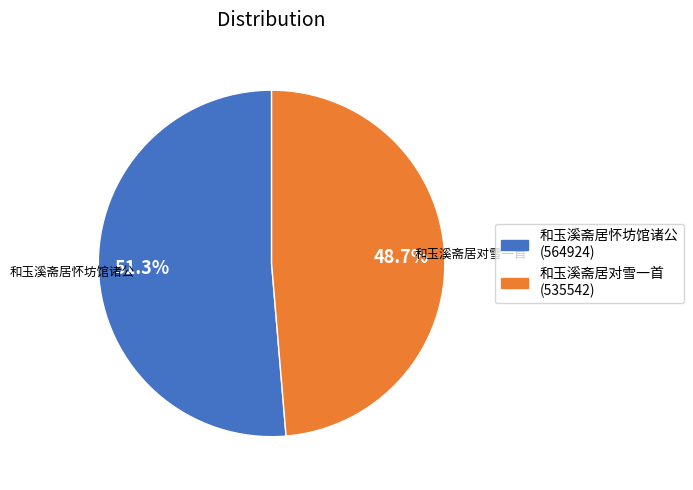

Which slice is the smallest?

和玉溪斋居对雪一首